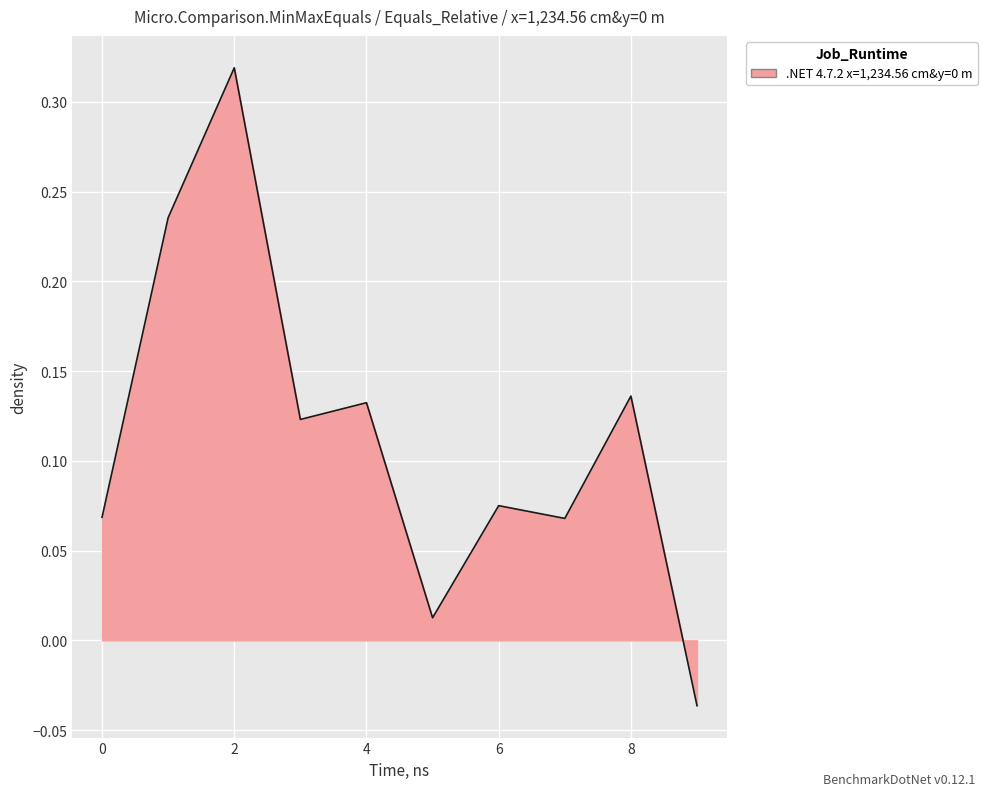

Which category has the highest value across all series?

2